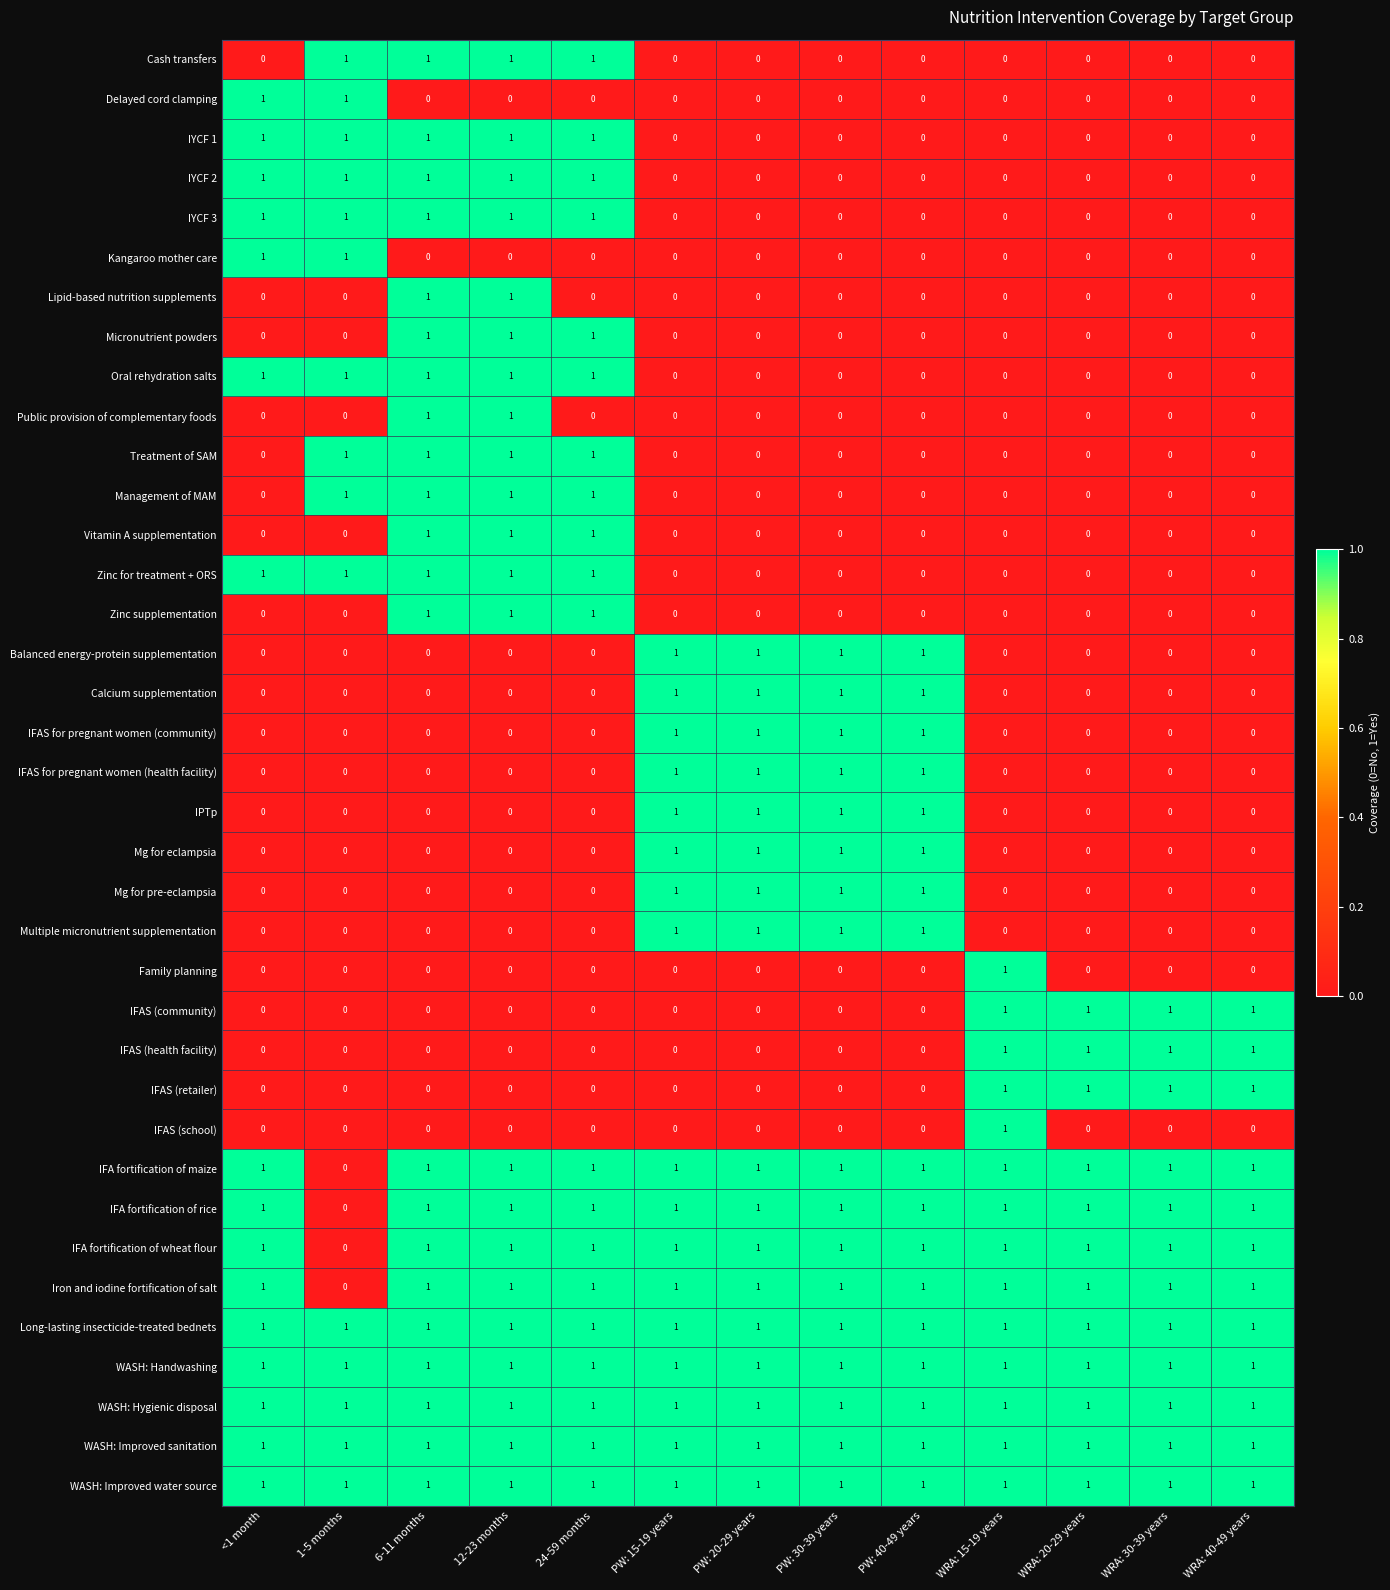

What is the total value across all series at WRA: 15-19 years?

14